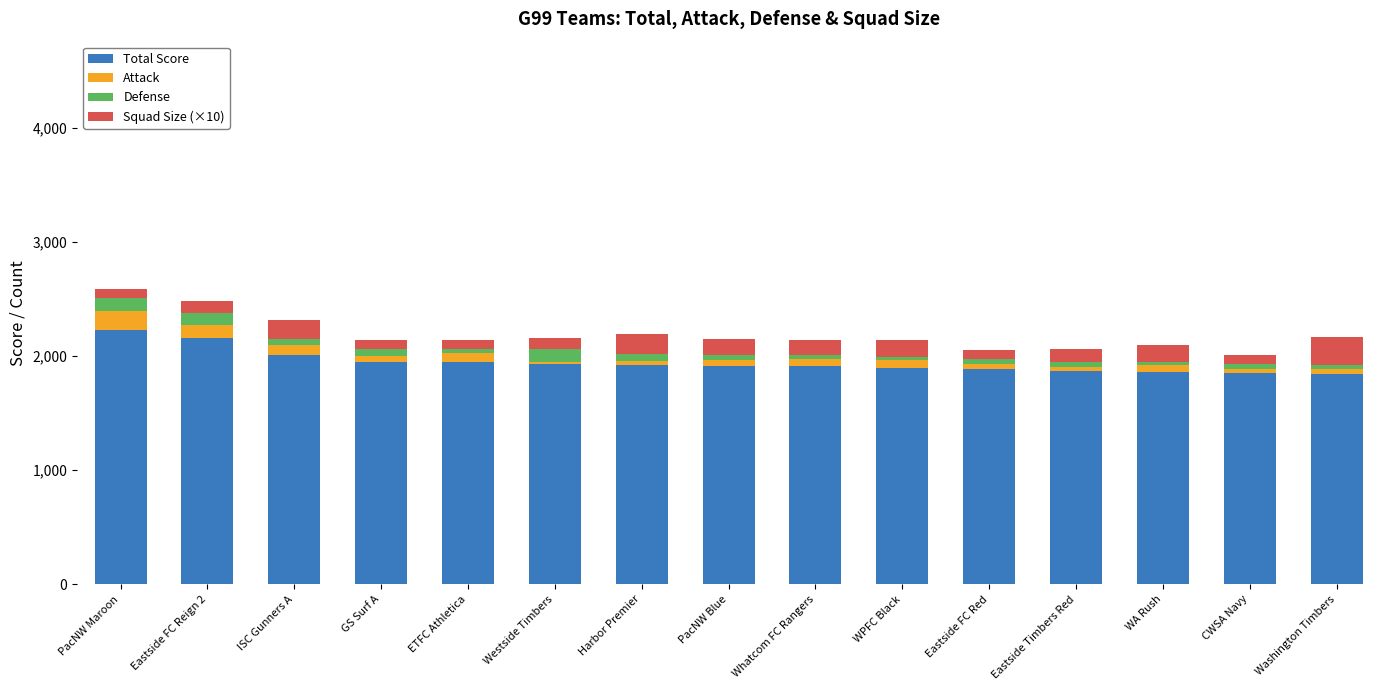

What is the highest value of the Total Score series?

2224.0